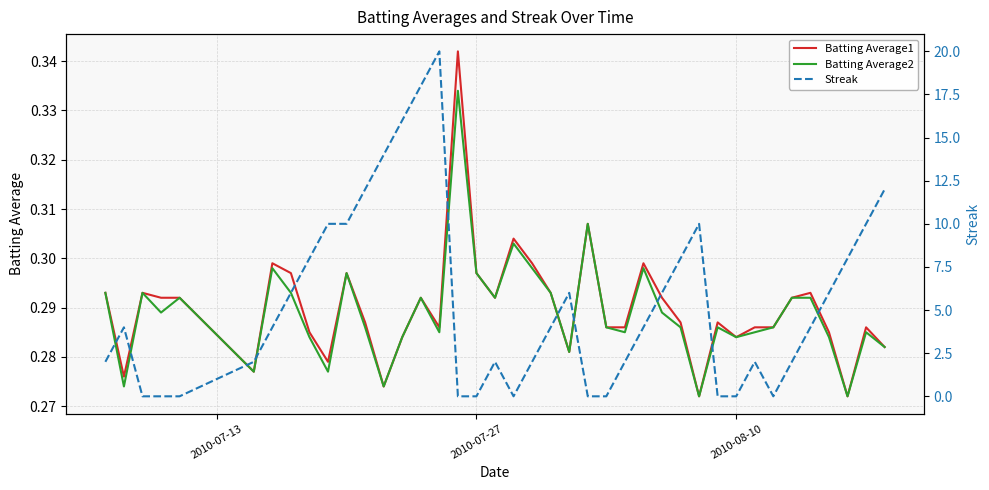

After their last crossing, which series has the higher values: Batting Average2 or Streak?

Streak